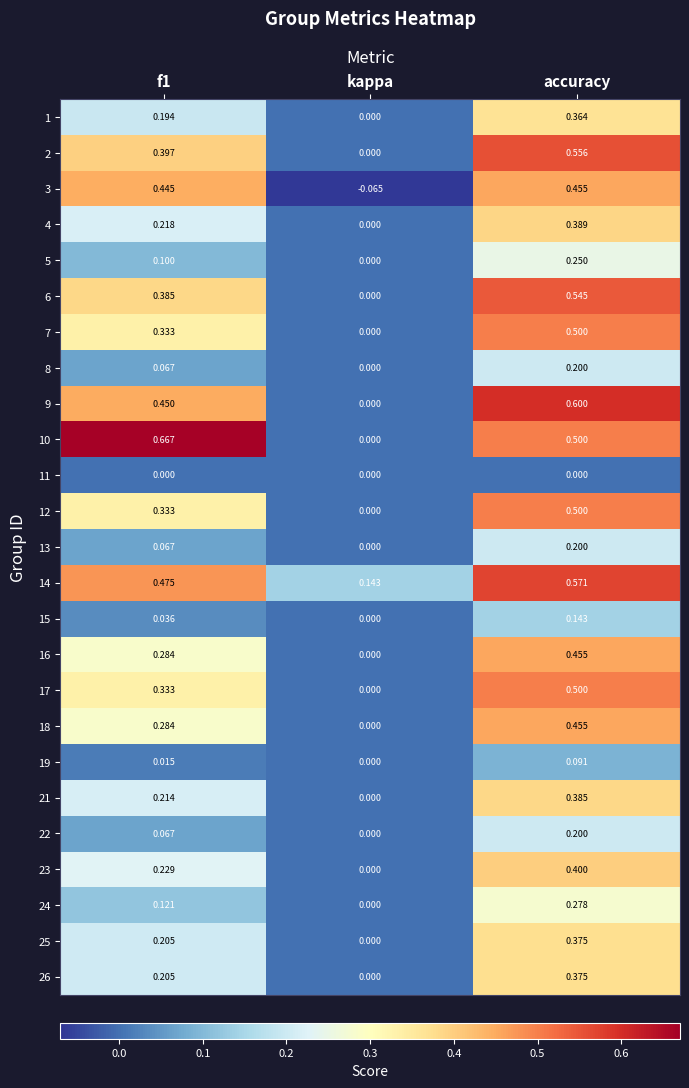

Which label corresponds to the smallest value in the chart?

kappa